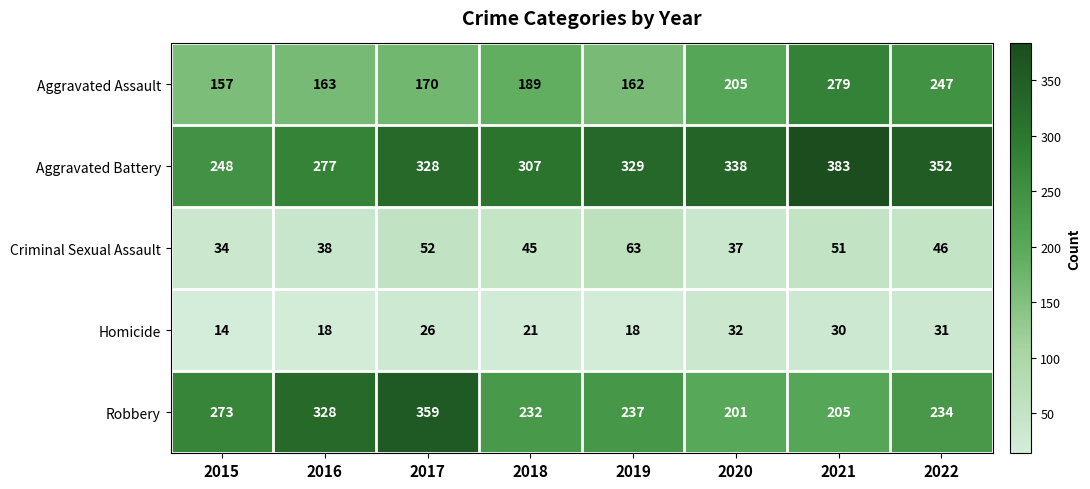

What is the average value of the Homicide series?

24